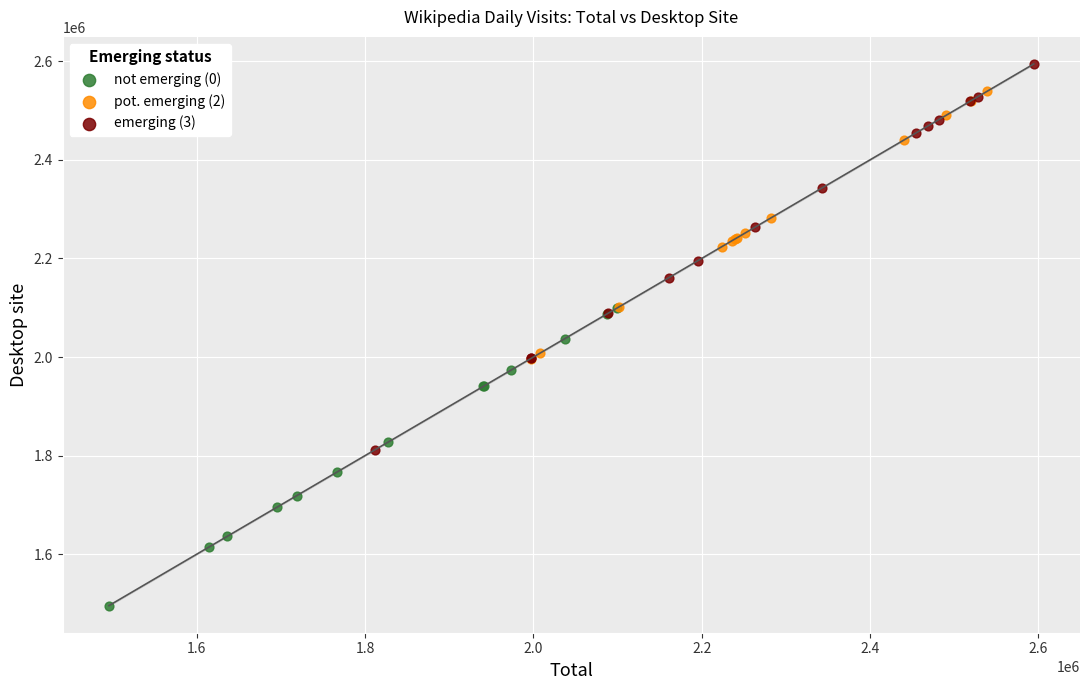

Which series reaches the maximum Y coordinate?

emerging (3)